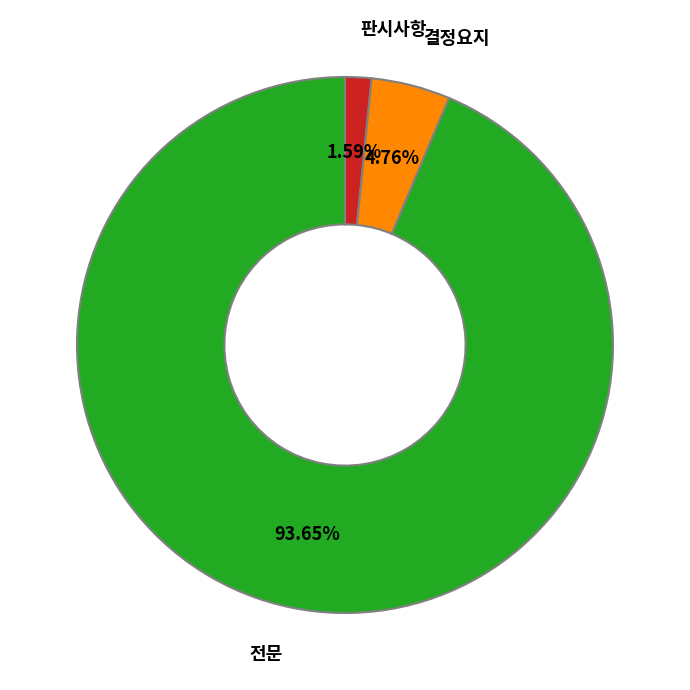

Is there a majority slice in this chart?

Yes